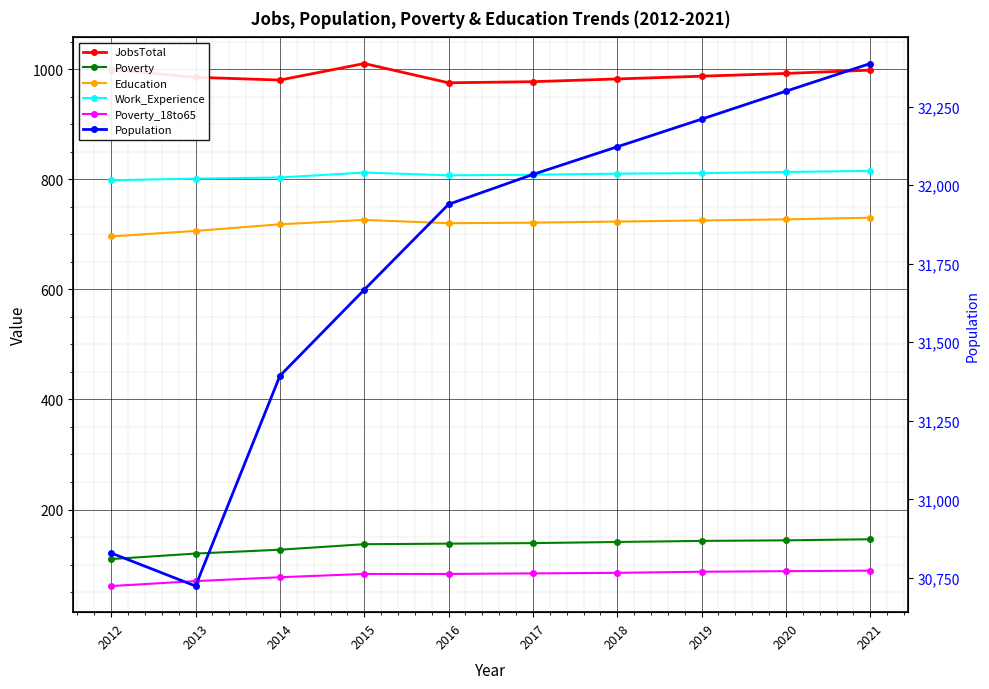

What is the difference between the maximum and minimum values in the Education series?

34